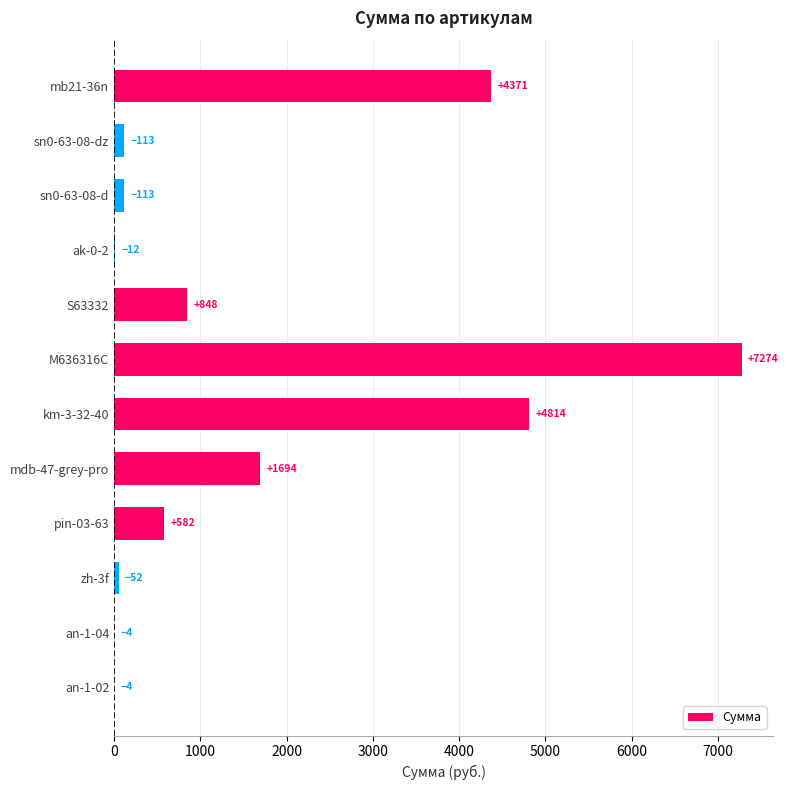

Approximately how many times larger is the value at sn0-63-08-d compared to sn0-63-08-dz?

1.0